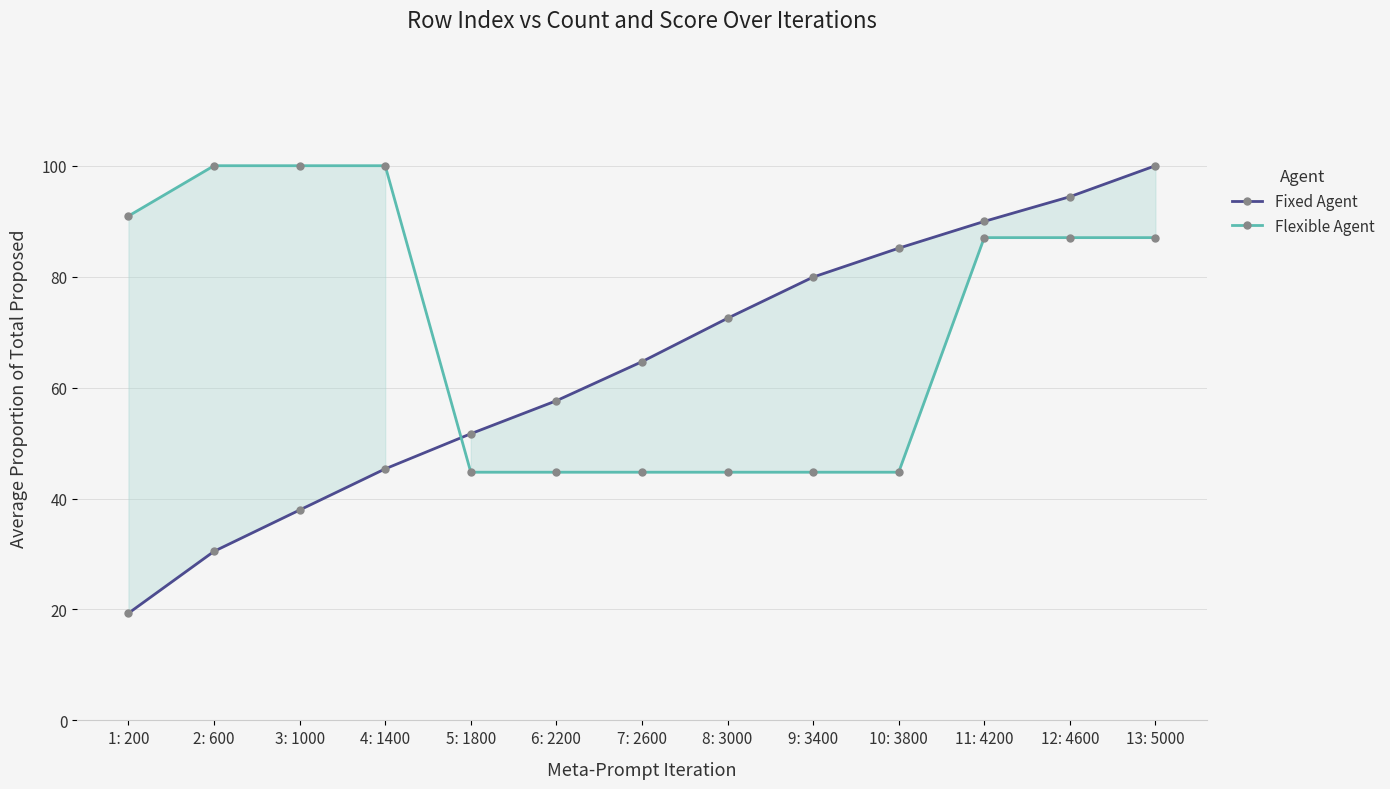

Which series has the largest total across all categories?

Flexible Agent